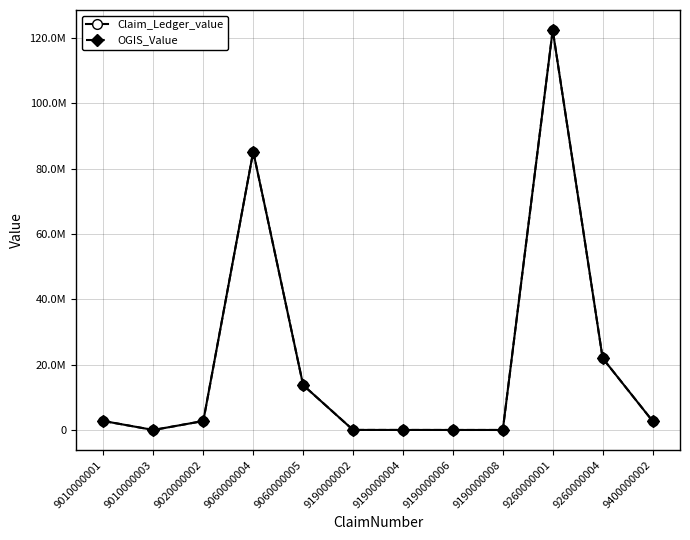

Does the chart have visible grid lines?

Yes